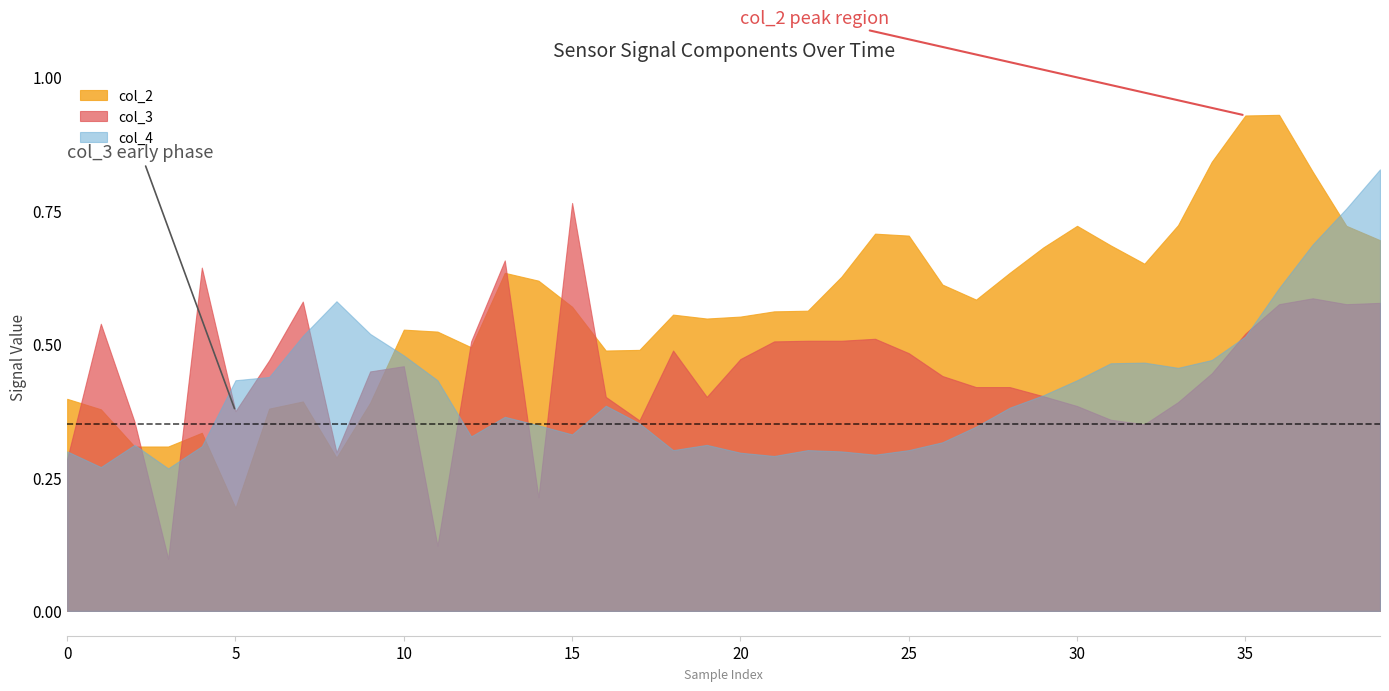

How many intersections are there between col_4 and col_2?

5